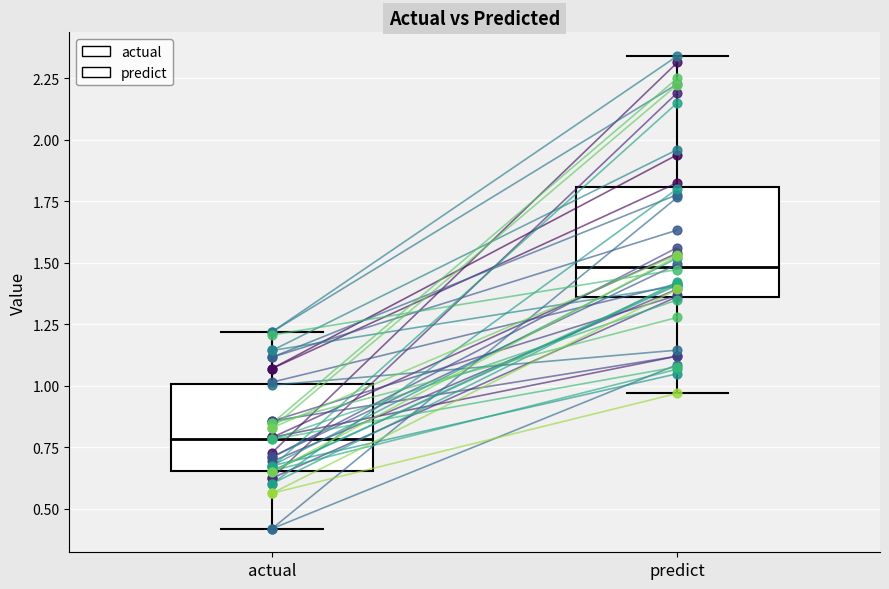

Which box has the lowest median line?

actual